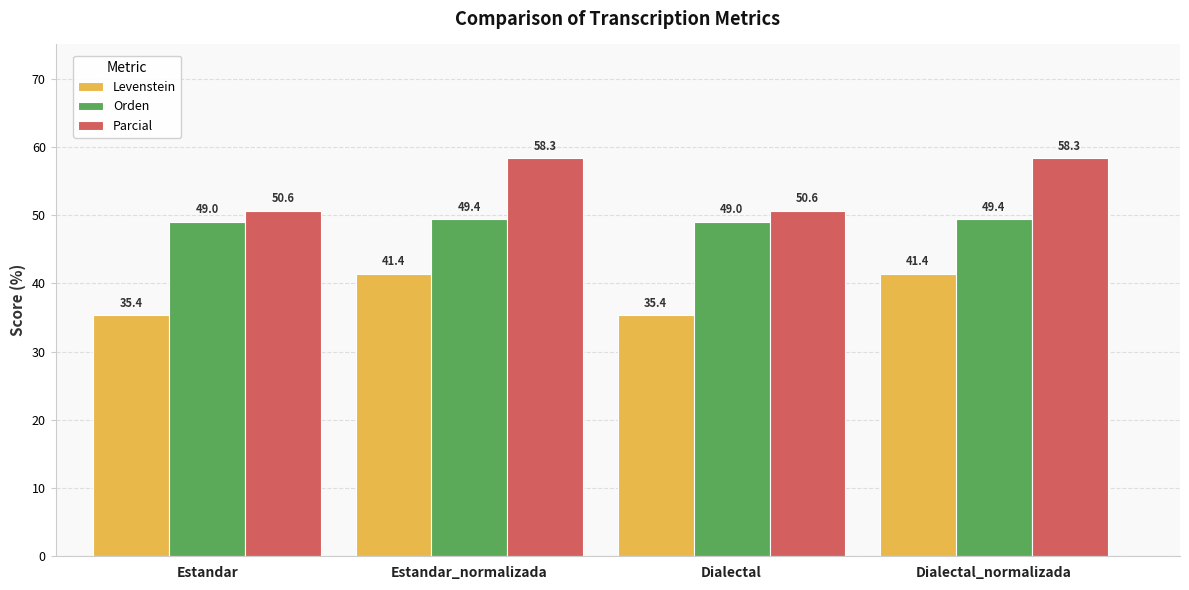

Is it true that Orden equals 49.0 at Dialectal?

True